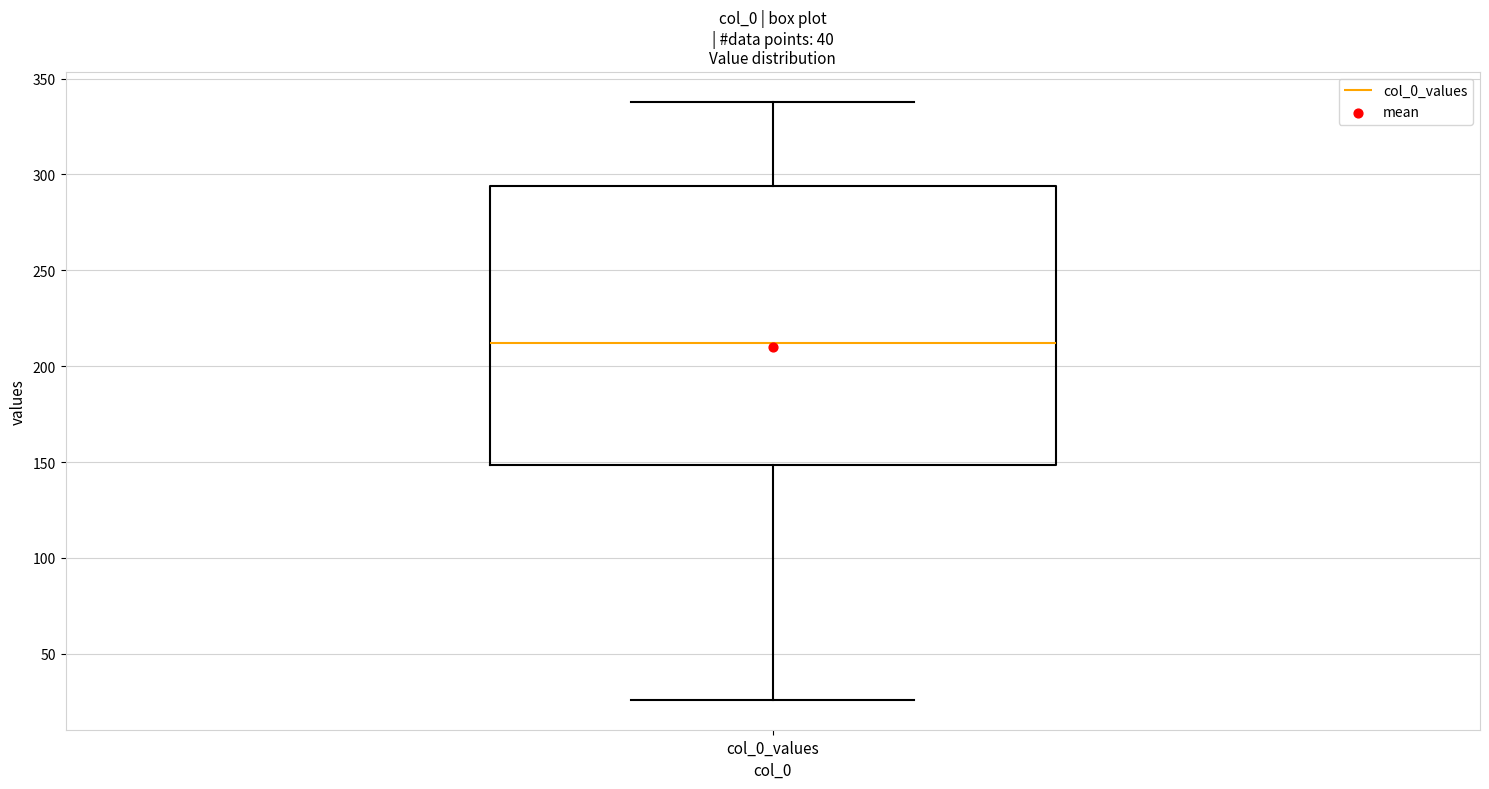

Where is the upper edge of the box for col_0_values on the y-axis? The values are not printed on the chart, so give them approximately, as read against the axis.

295